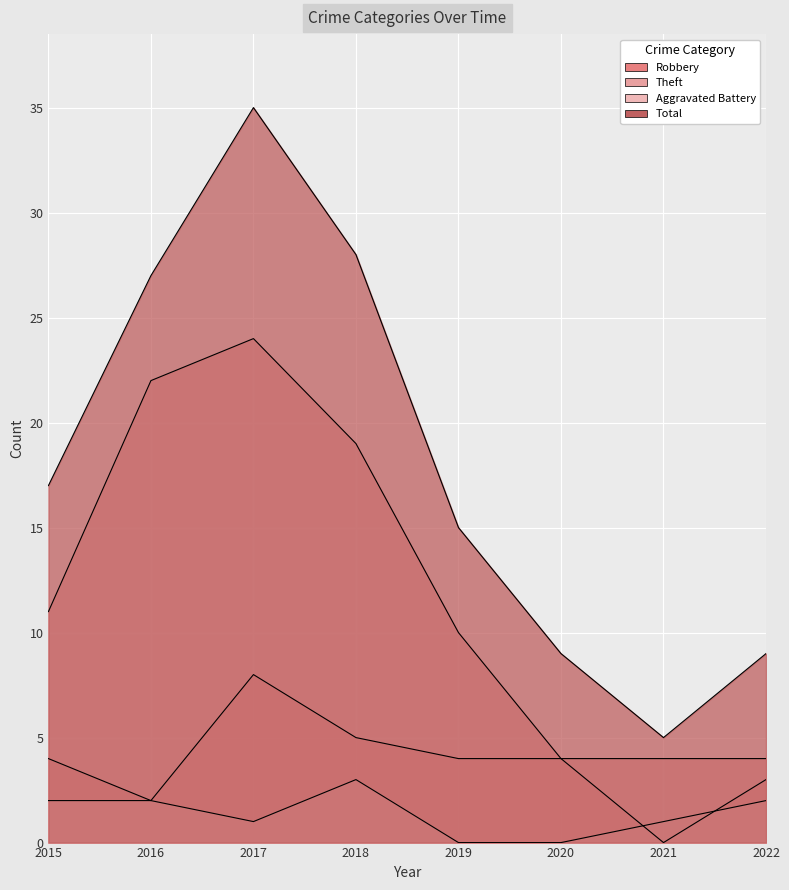

What is the value of the Aggravated Battery point at the 4th from the left?

3